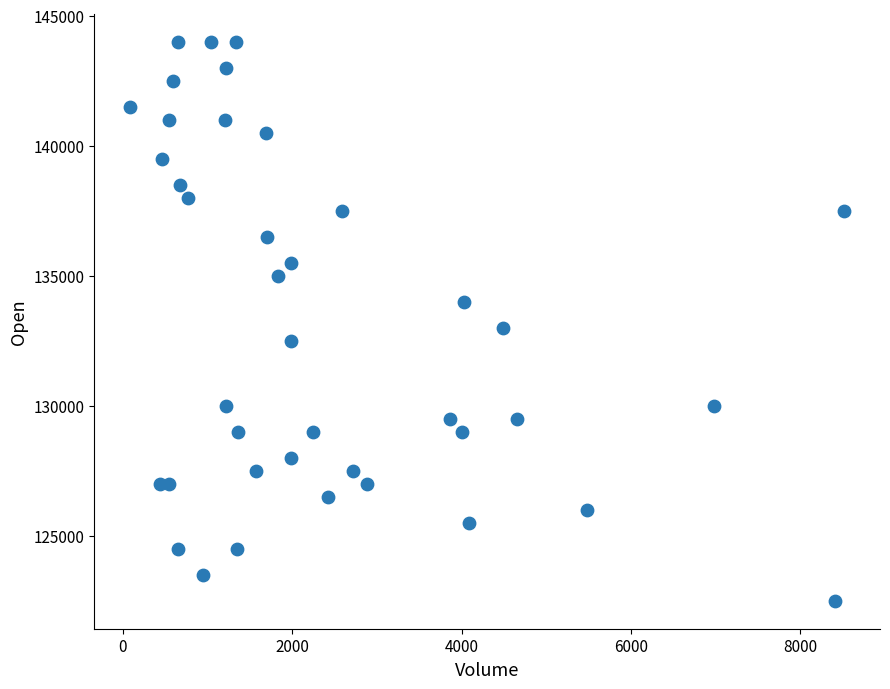

What is the range of Y values (max minus min)?

21500